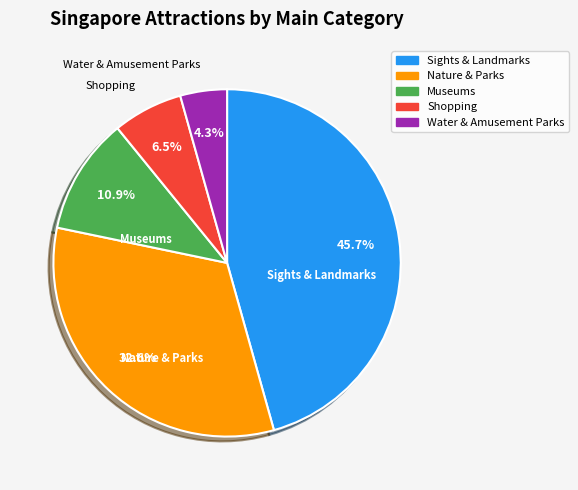

To the nearest percent, what is the difference between the largest and smallest slice percentages?

41%